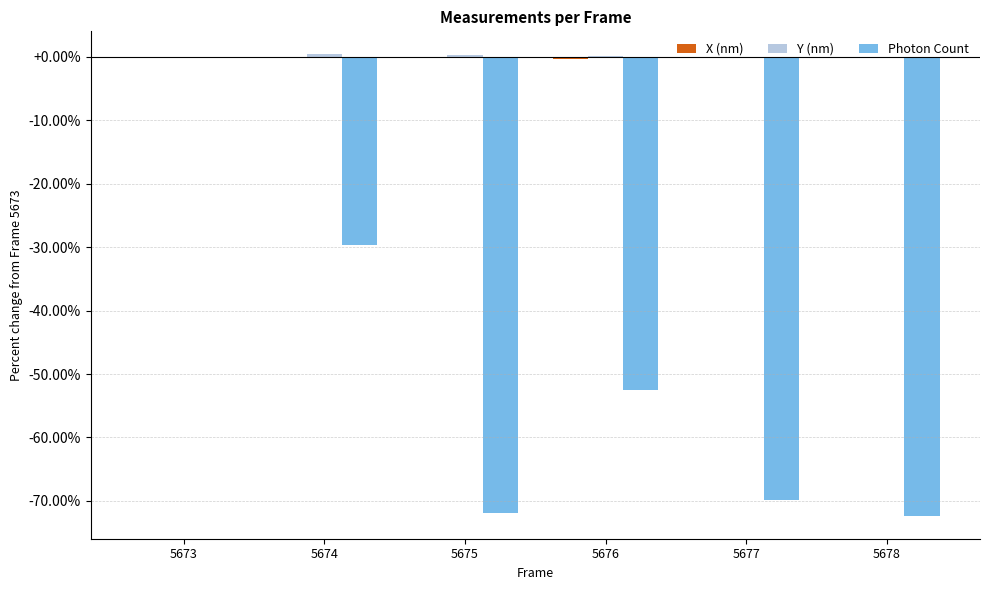

Which category has the highest value in the Photon Count series?

5673